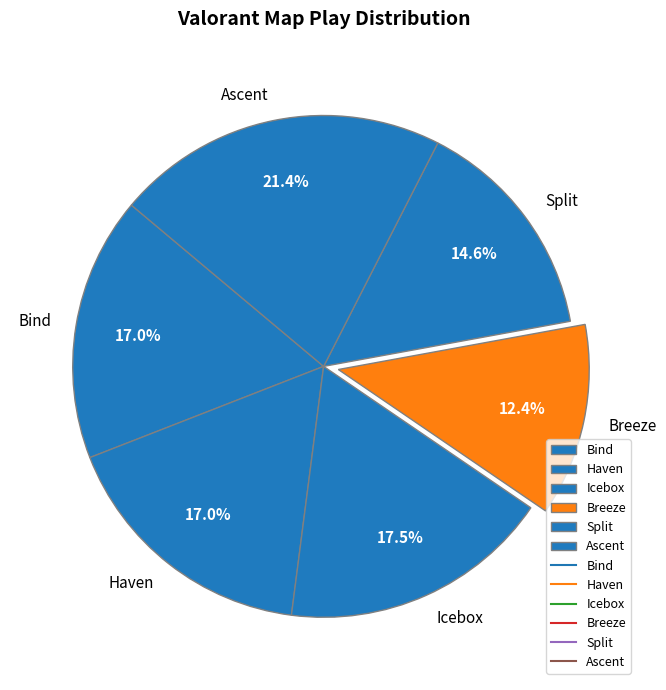

What is the smallest slice in the pie chart?

Breeze